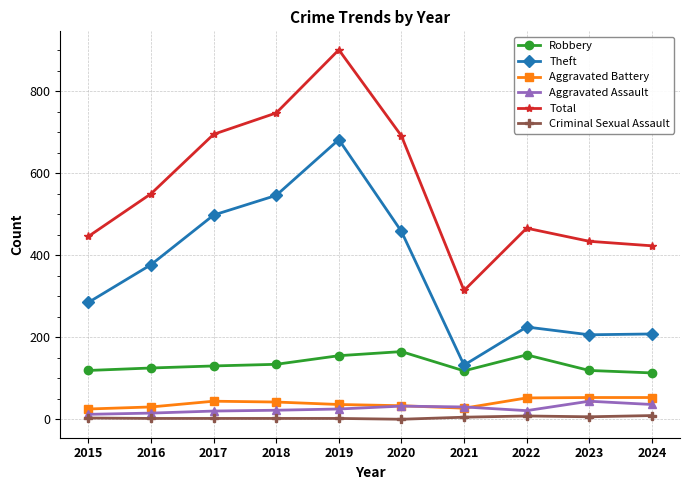

True or false: Criminal Sexual Assault and Robbery intersect in this chart.

False